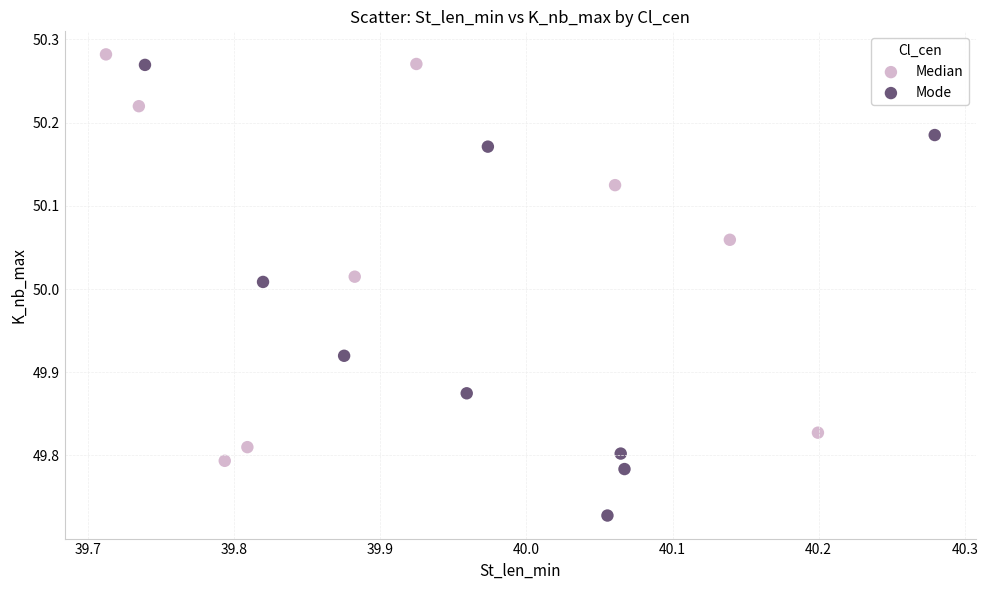

Which series has the largest Y range (max minus min)?

Mode